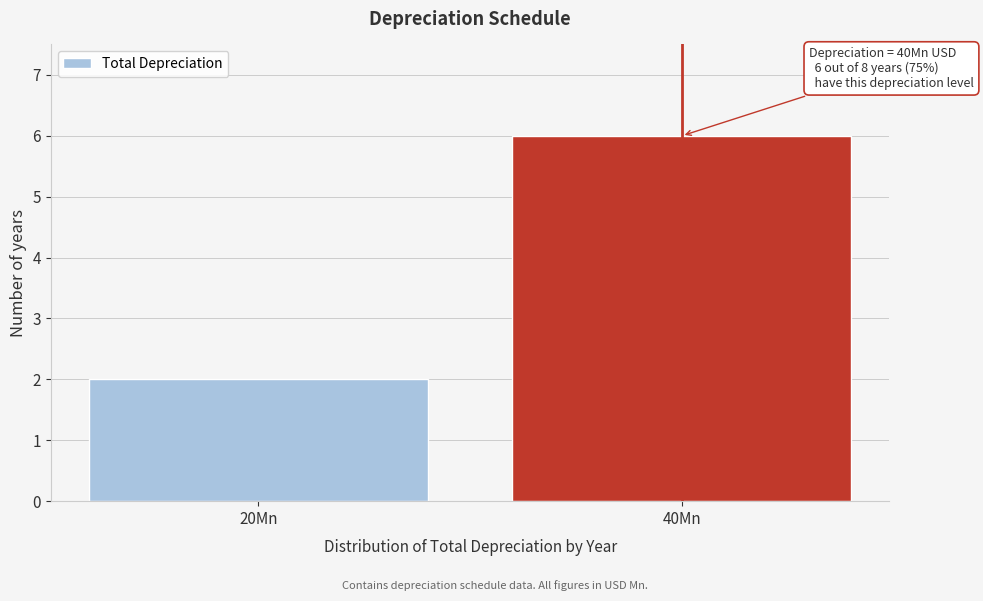

Reading right to left, transcribe all the data shown in this chart.

40Mn=6	20Mn=2